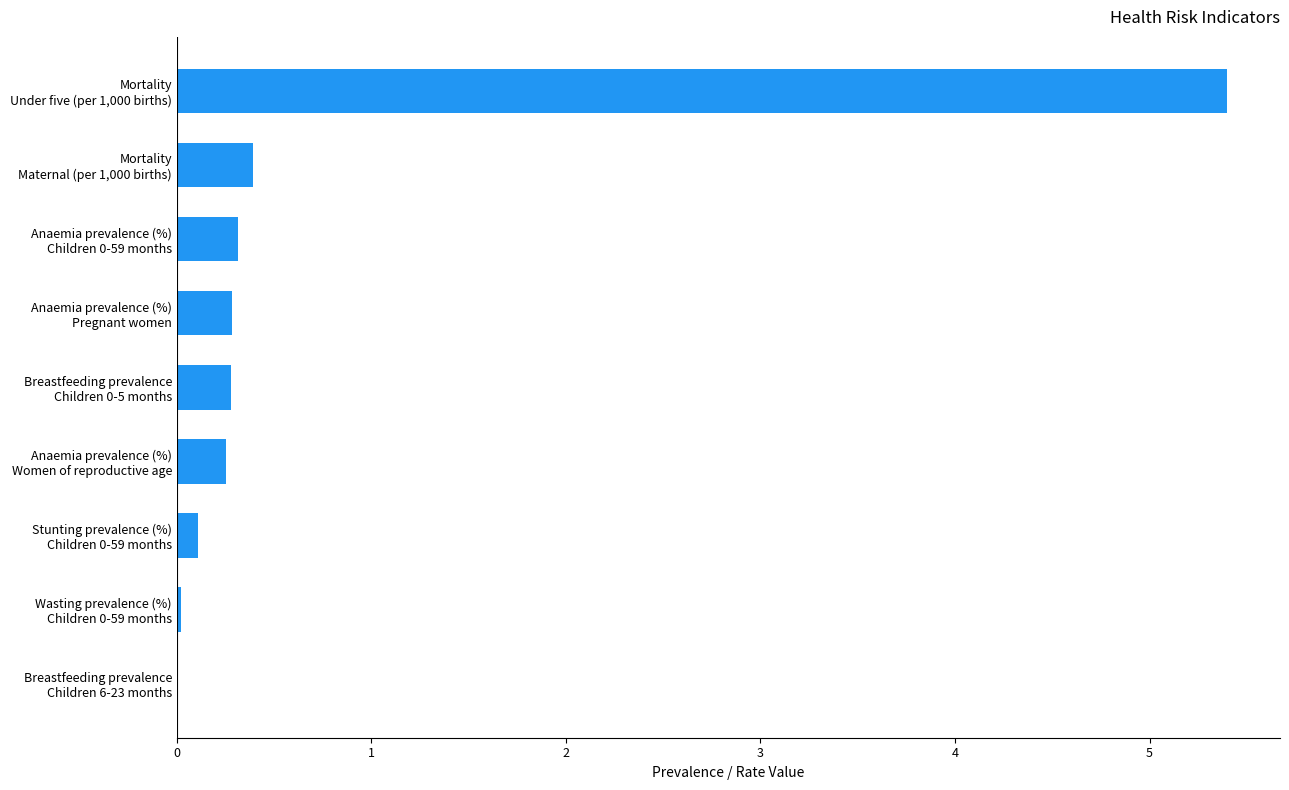

How many distinct data groups are displayed?

1